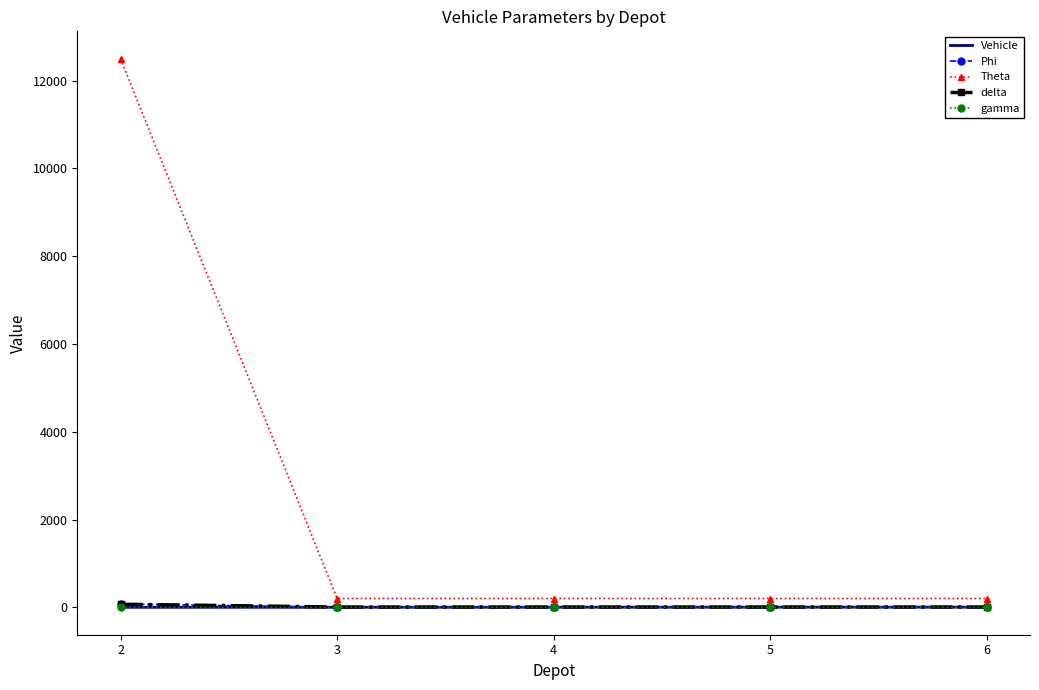

True or false: Theta and Phi intersect in this chart.

False